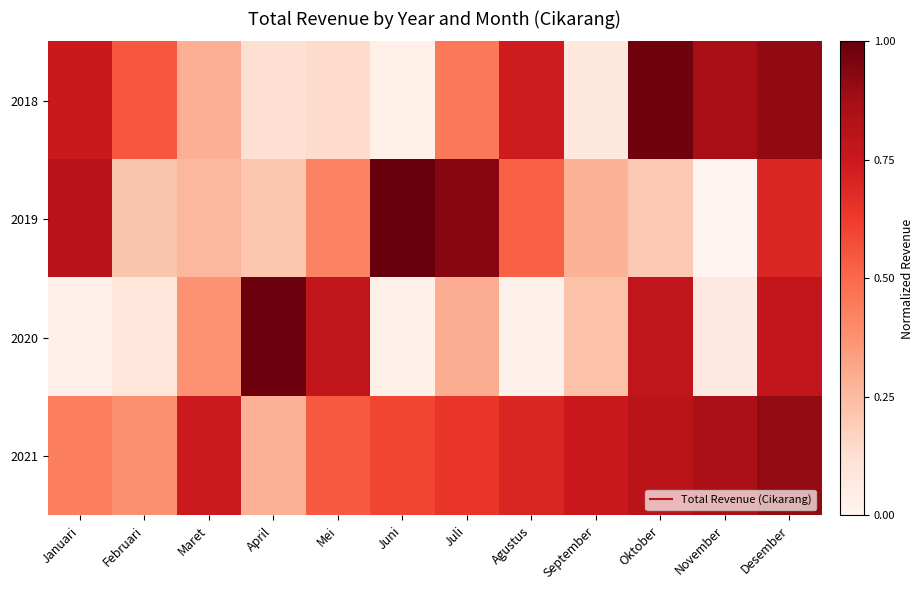

Count the number of data series in this chart.

4